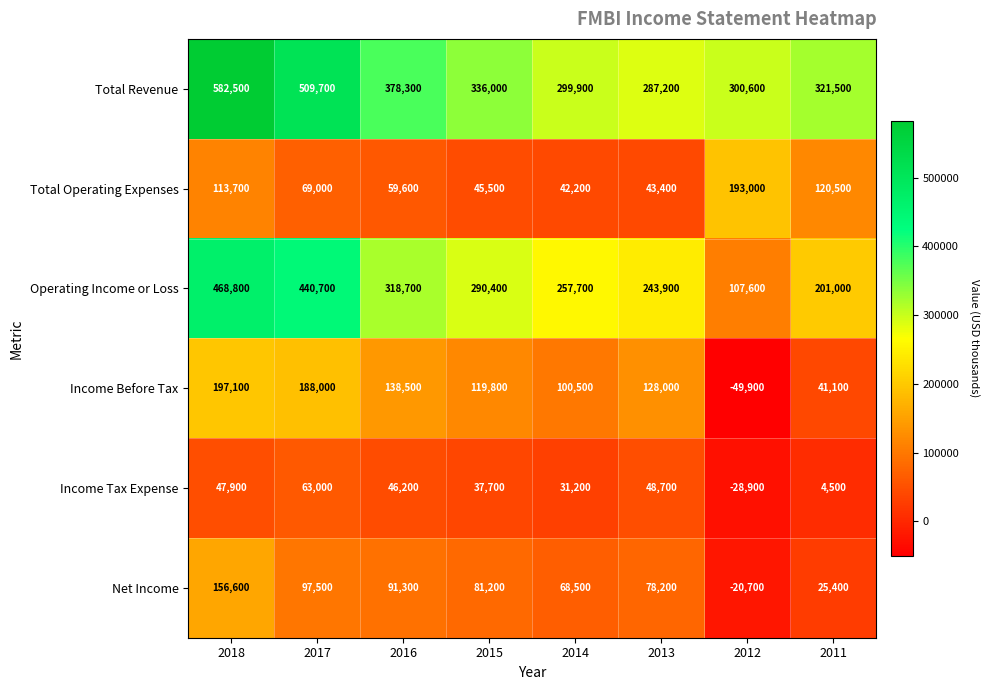

How many values in Income Before Tax are below zero?

1